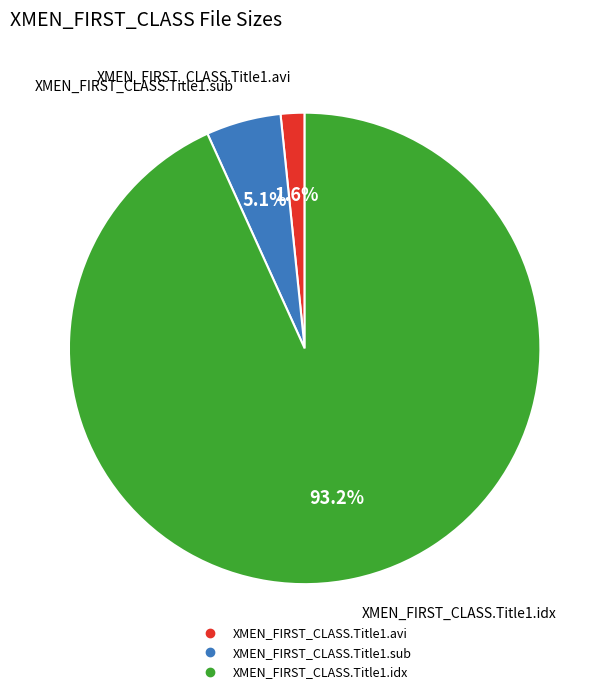

Rank the categories by value from lowest to highest.

XMEN_FIRST_CLASS.Title1.avi, XMEN_FIRST_CLASS.Title1.sub, XMEN_FIRST_CLASS.Title1.idx